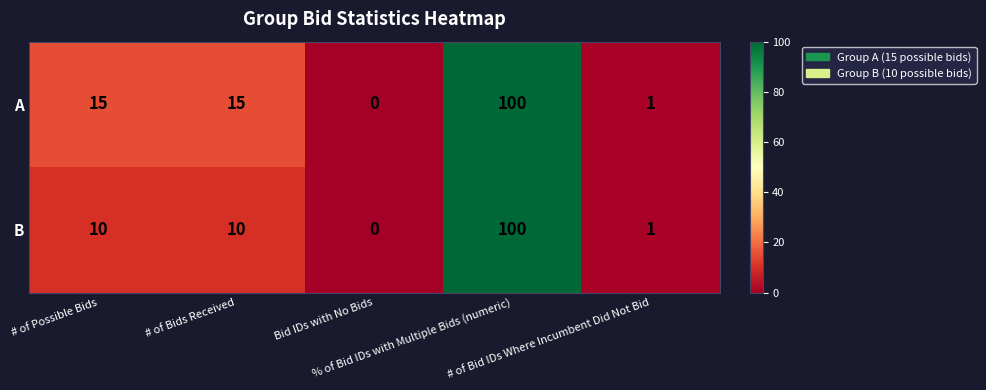

What is the difference between the second highest and second lowest values in the A series?

14